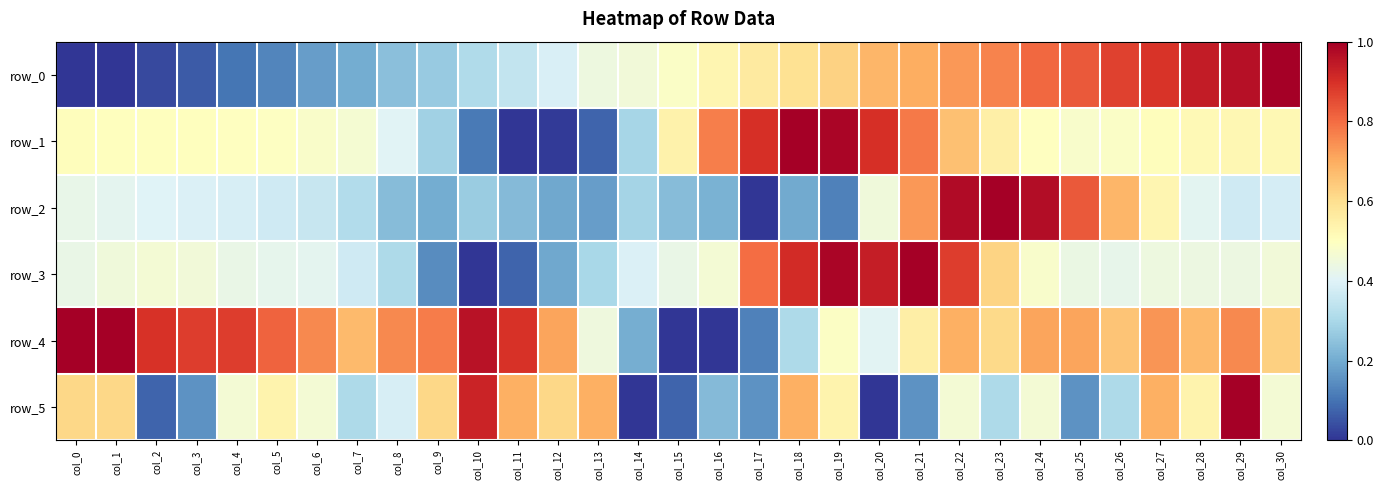

Reading left to right, list all the values displayed in this chart.

row_0: col_0=0.0	col_1=0.0	col_2=0.0	col_3=0.1	col_4=0.1	col_5=0.1	col_6=0.2	col_7=0.2	col_8=0.2	col_9=0.3	col_10=0.3	col_11=0.3	col_12=0.4	col_13=0.4	col_14=0.5	col_15=0.5	col_16=0.5	col_17=0.6	col_18=0.6	col_19=0.6	col_20=0.7	col_21=0.7	col_22=0.7	col_23=0.8	col_24=0.8	col_25=0.8	col_26=0.9	col_27=0.9	col_28=0.9	col_29=1.0	col_30=1.0
row_1: col_0=0.5	col_1=0.5	col_2=0.5	col_3=0.5	col_4=0.5	col_5=0.5	col_6=0.5	col_7=0.5	col_8=0.4	col_9=0.3	col_10=0.1	col_11=0.0	col_12=0.0	col_13=0.1	col_14=0.3	col_15=0.5	col_16=0.8	col_17=0.9	col_18=1.0	col_19=1.0	col_20=0.9	col_21=0.8	col_22=0.7	col_23=0.5	col_24=0.5	col_25=0.5	col_26=0.5	col_27=0.5	col_28=0.5	col_29=0.5	col_30=0.5
row_2: col_0=0.4	col_1=0.4	col_2=0.4	col_3=0.4	col_4=0.4	col_5=0.4	col_6=0.4	col_7=0.3	col_8=0.2	col_9=0.2	col_10=0.3	col_11=0.2	col_12=0.2	col_13=0.2	col_14=0.3	col_15=0.2	col_16=0.2	col_17=0.0	col_18=0.2	col_19=0.1	col_20=0.5	col_21=0.7	col_22=1.0	col_23=1.0	col_24=1.0	col_25=0.8	col_26=0.7	col_27=0.5	col_28=0.4	col_29=0.4	col_30=0.4
row_3: col_0=0.4	col_1=0.5	col_2=0.5	col_3=0.5	col_4=0.4	col_5=0.4	col_6=0.4	col_7=0.4	col_8=0.3	col_9=0.1	col_10=0.0	col_11=0.1	col_12=0.2	col_13=0.3	col_14=0.4	col_15=0.4	col_16=0.5	col_17=0.8	col_18=0.9	col_19=1.0	col_20=0.9	col_21=1.0	col_22=0.9	col_23=0.6	col_24=0.5	col_25=0.4	col_26=0.4	col_27=0.4	col_28=0.4	col_29=0.4	col_30=0.5
row_4: col_0=1.0	col_1=1.0	col_2=0.9	col_3=0.9	col_4=0.9	col_5=0.8	col_6=0.8	col_7=0.7	col_8=0.8	col_9=0.8	col_10=1.0	col_11=0.9	col_12=0.7	col_13=0.4	col_14=0.2	col_15=0.0	col_16=0.0	col_17=0.1	col_18=0.3	col_19=0.5	col_20=0.4	col_21=0.6	col_22=0.7	col_23=0.6	col_24=0.7	col_25=0.7	col_26=0.7	col_27=0.7	col_28=0.7	col_29=0.8	col_30=0.6
row_5: col_0=0.6	col_1=0.6	col_2=0.1	col_3=0.2	col_4=0.5	col_5=0.5	col_6=0.5	col_7=0.3	col_8=0.4	col_9=0.6	col_10=0.9	col_11=0.7	col_12=0.6	col_13=0.7	col_14=0.0	col_15=0.1	col_16=0.2	col_17=0.2	col_18=0.7	col_19=0.5	col_20=0.0	col_21=0.2	col_22=0.5	col_23=0.3	col_24=0.5	col_25=0.2	col_26=0.3	col_27=0.7	col_28=0.5	col_29=1.0	col_30=0.5